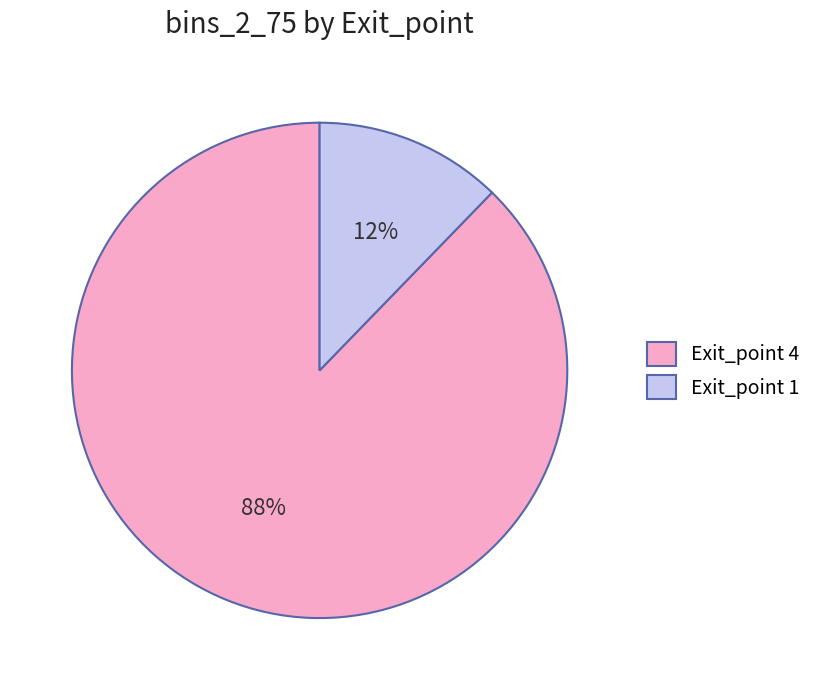

Do Exit_point 1 and Exit_point 4 together represent more than half of the pie?

Yes